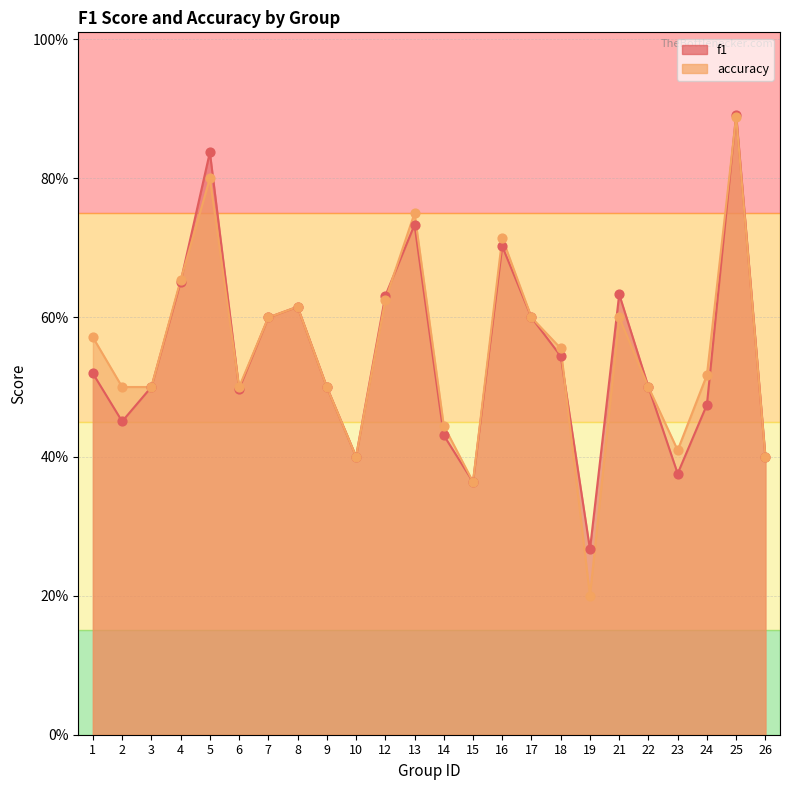

What is the total value across all series at 1?

1.1